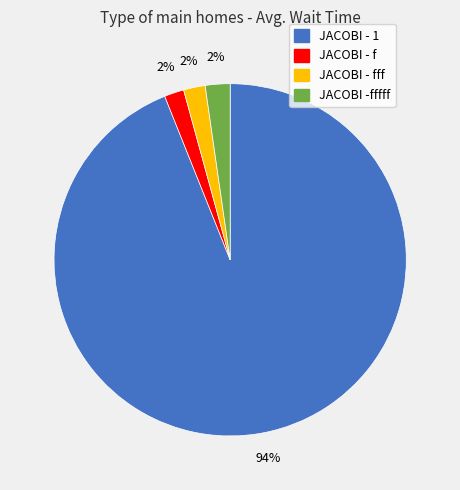

Does any single category account for the majority?

Yes